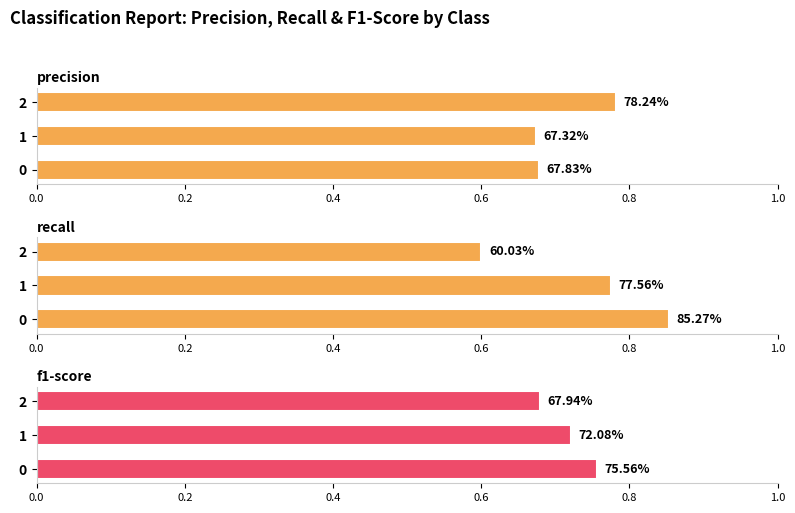

How many data points does each series have?

3